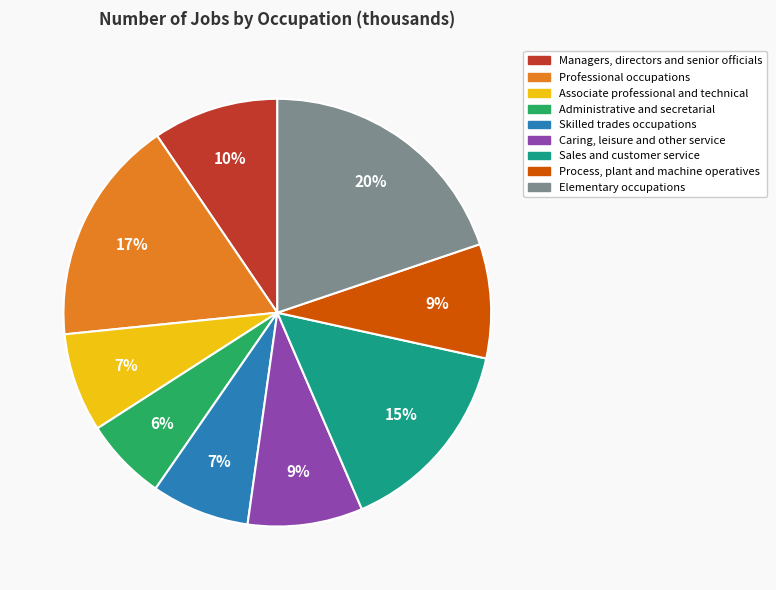

How many segments does this pie chart have?

9